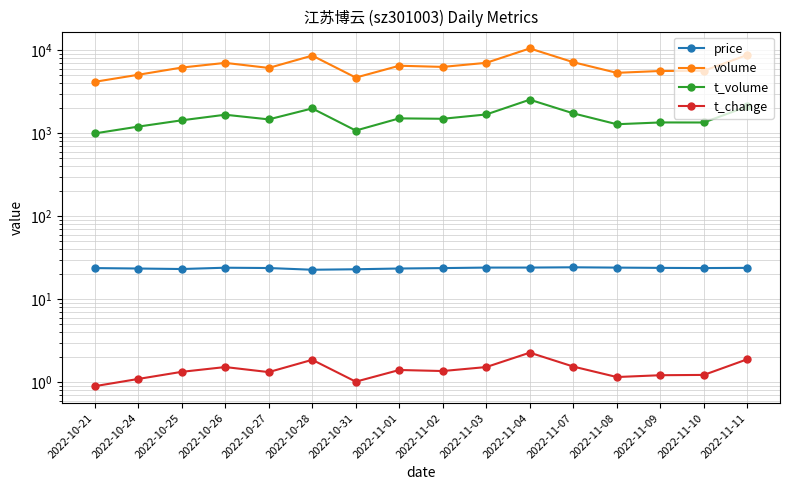

What is the difference between the maximum and second lowest values in the t_change series?

1.3